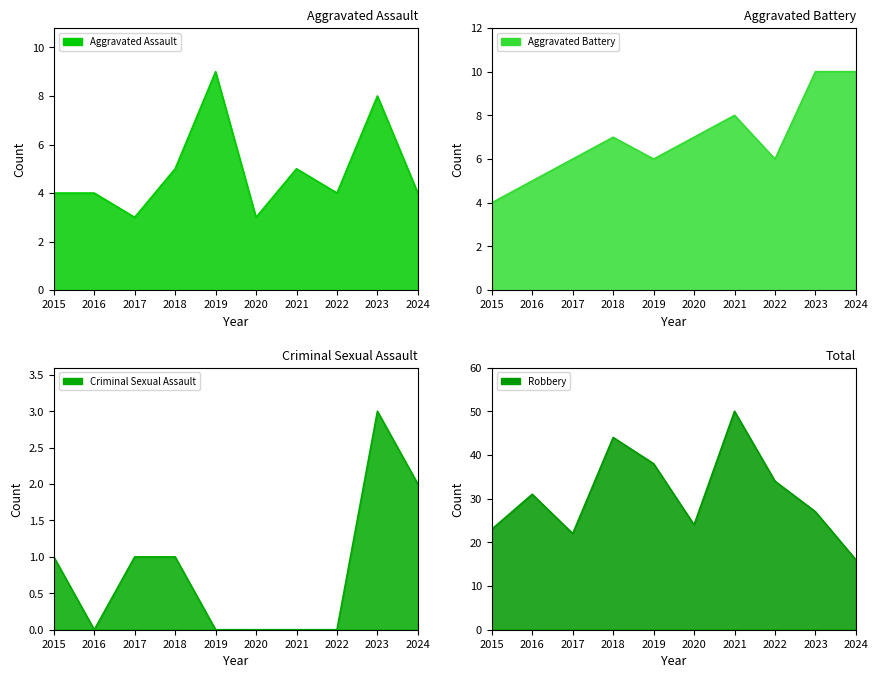

True or false: Aggravated Assault and Robbery intersect in this chart.

False